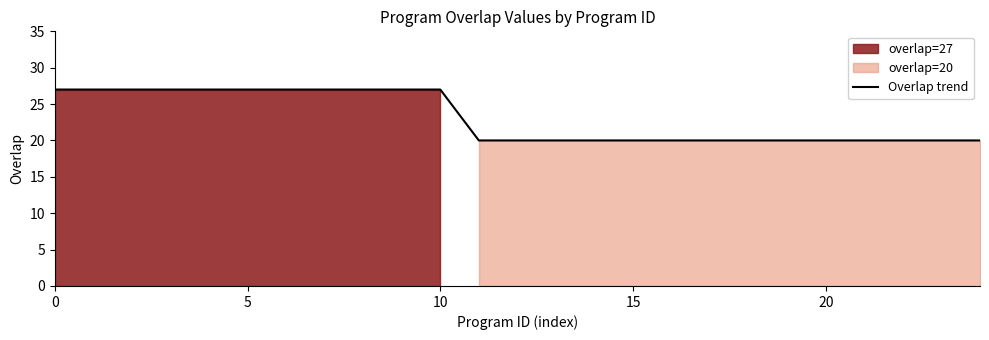

The Overlap trend series shows 20 at 20. True or false?

True